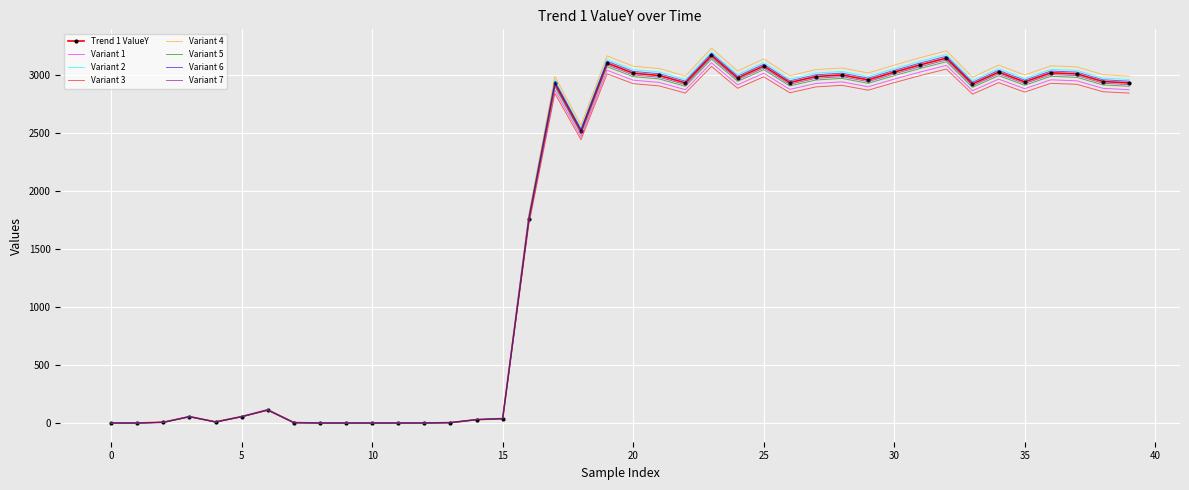

Which series has the widest spread of values?

Variant 4